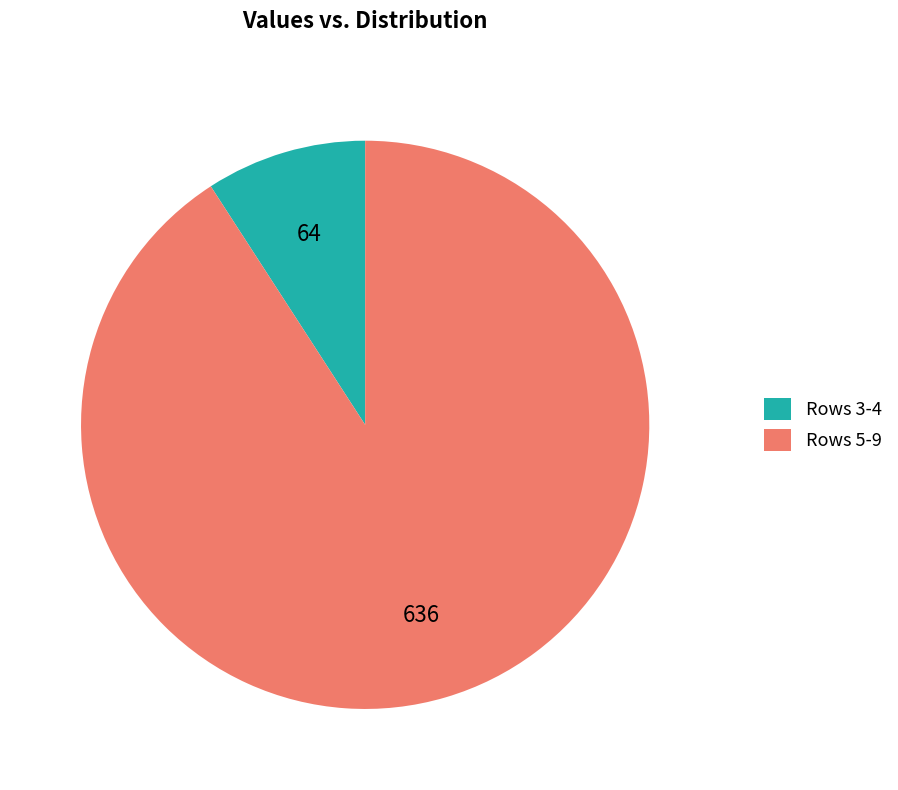

The Rows 5-9 slice represents 91% of the pie. True or false?

True